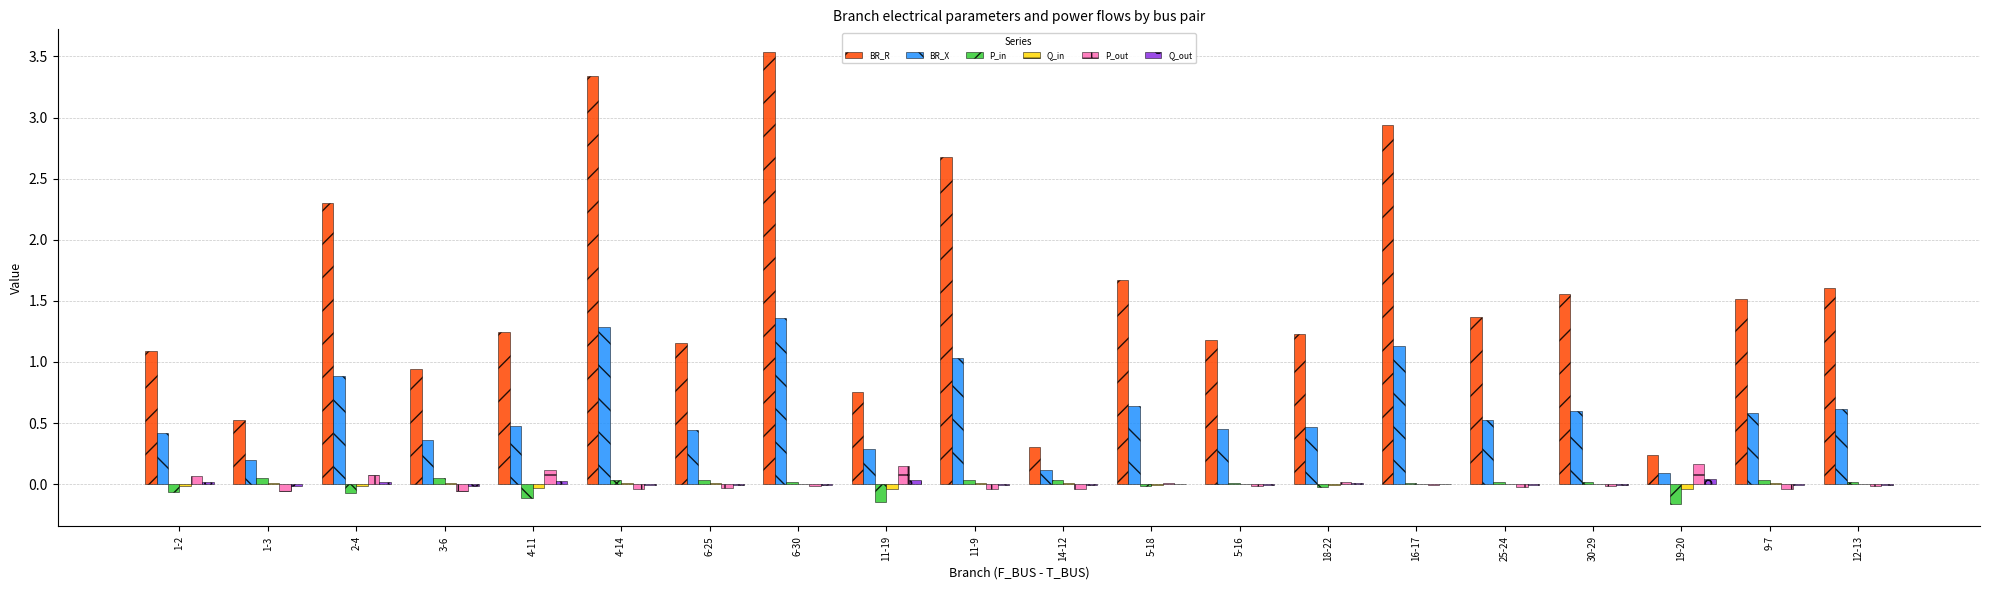

Is the value of BR_R at 14-12 greater than the value of P_out at 19-20?

Yes